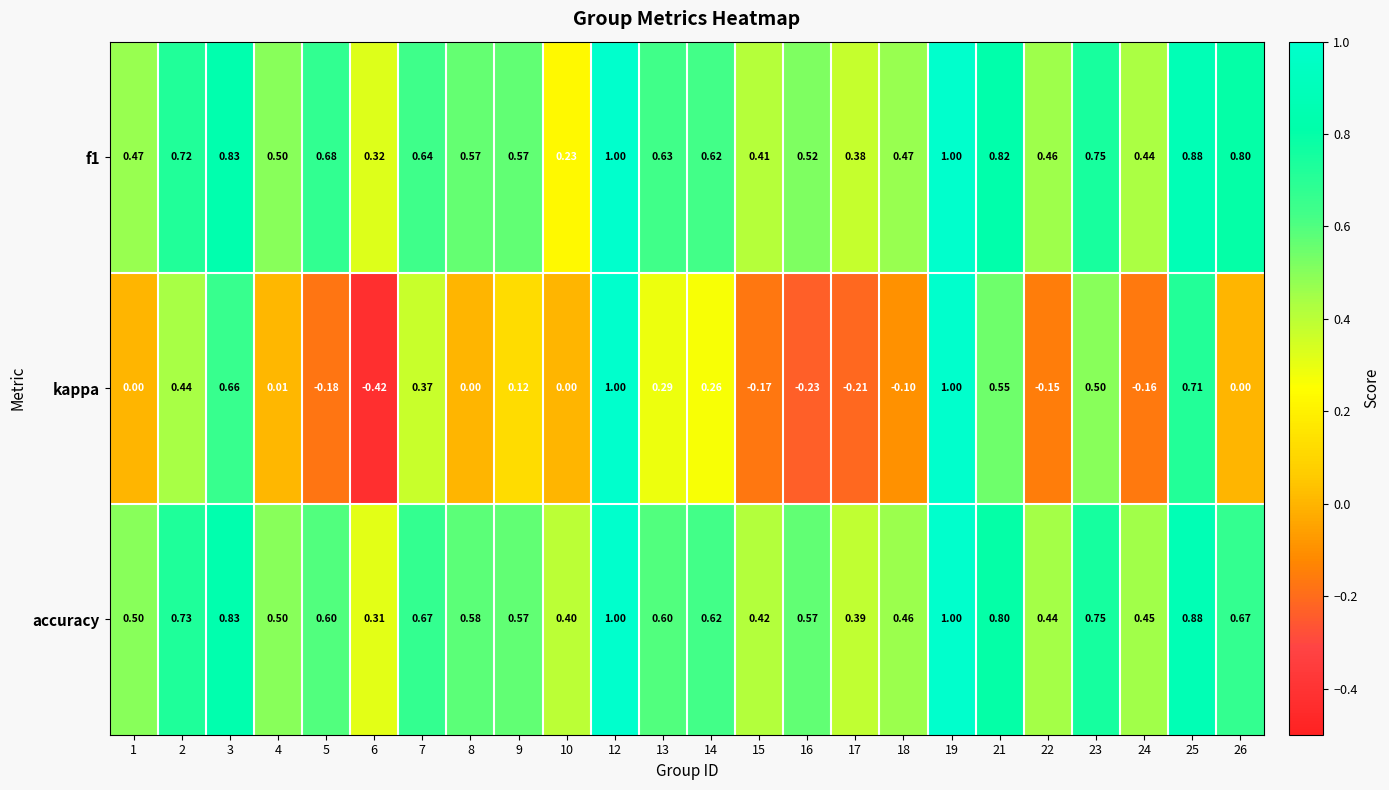

Which series has the largest total across all categories?

accuracy